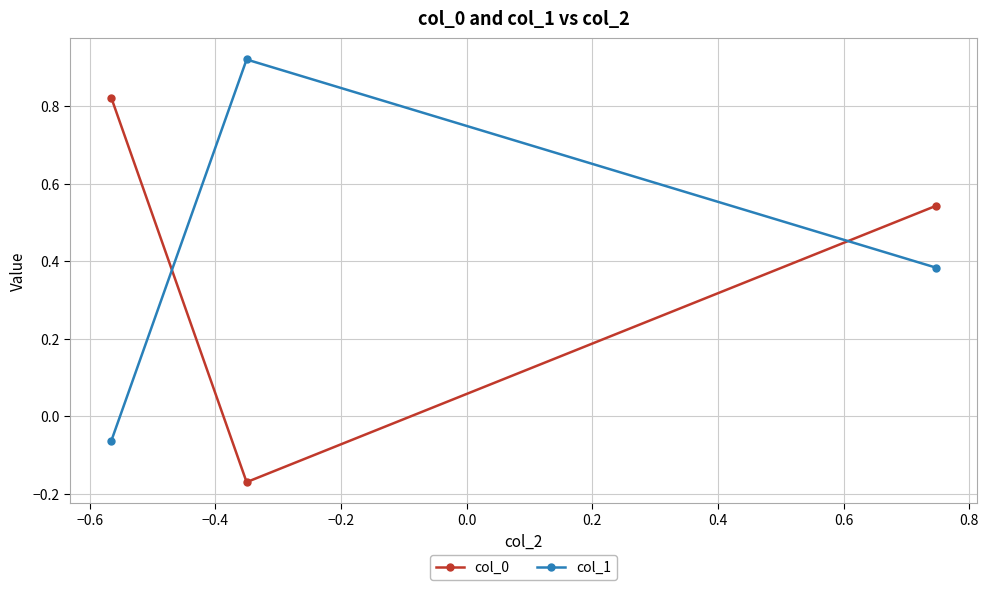

What are all the series names shown in the legend?

col_0, col_1